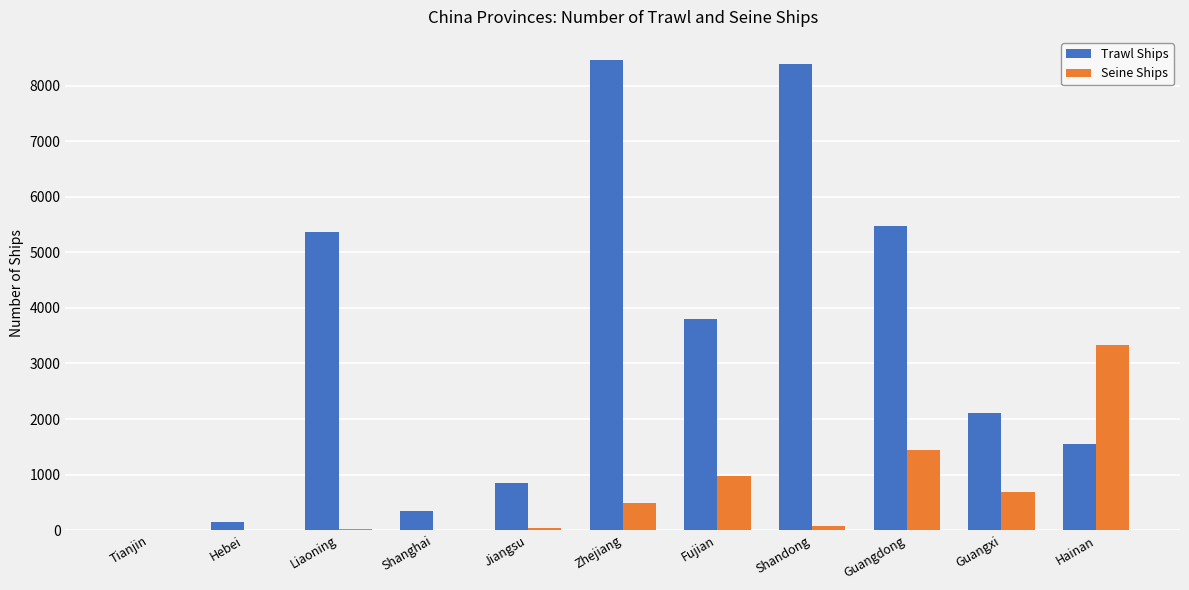

True or false: Trawl Ships has a value of 1830 at Fujian.

False